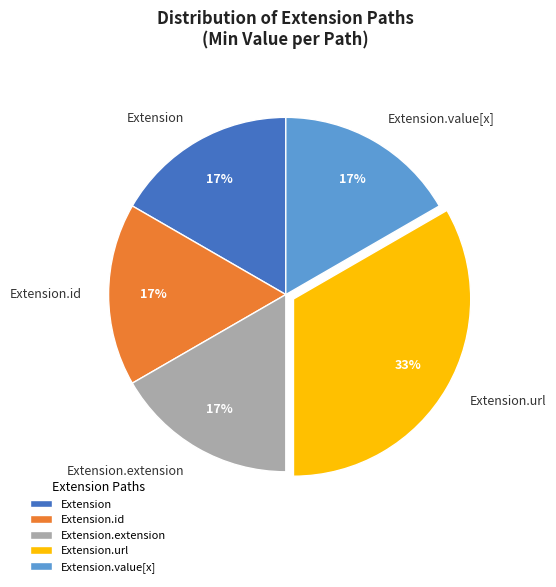

To the nearest percent, what is the average slice percentage?

20%